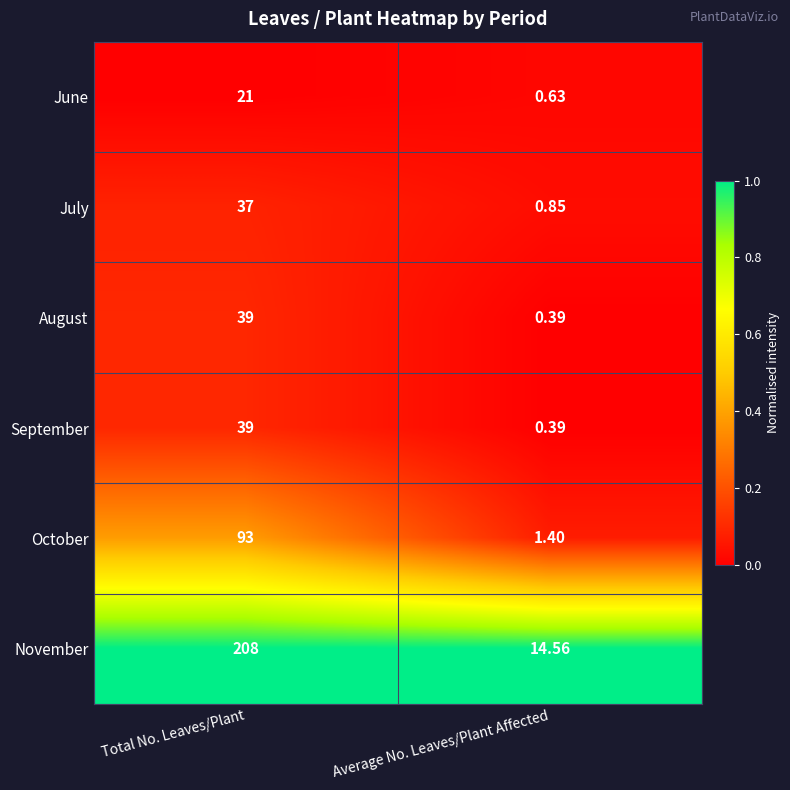

Is the value of October at Total No. Leaves/Plant greater than the value of November at Average No. Leaves/Plant Affected?

Yes